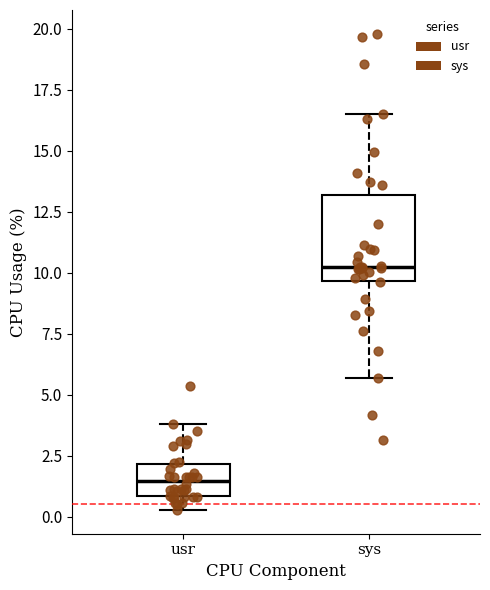

Reading left to right, transcribe this box plot: for each box, give where its median line is, the range the box spans, and where its two whiskers end, as read against the y-axis. The values are not printed on the chart, so give them approximately, as read against the axis.

usr: median 1.5, box 1.0 to 2.0, whiskers 0.5 to 4.0
sys: median 10.0, box 9.5 to 13.0, whiskers 5.5 to 16.5